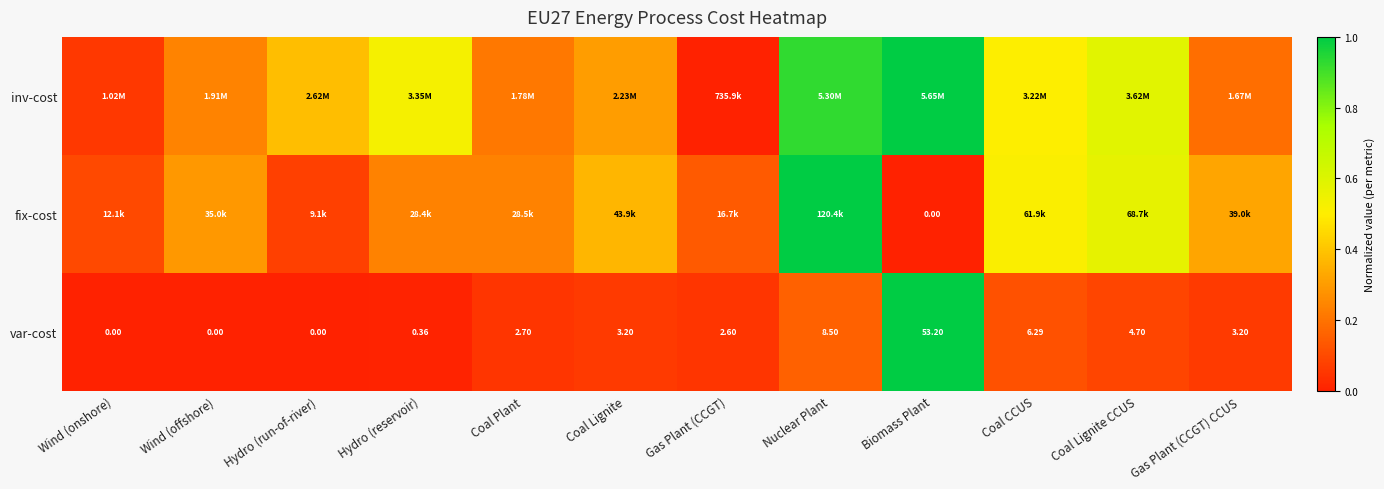

At which label does var-cost first exceed 3?

Coal Lignite